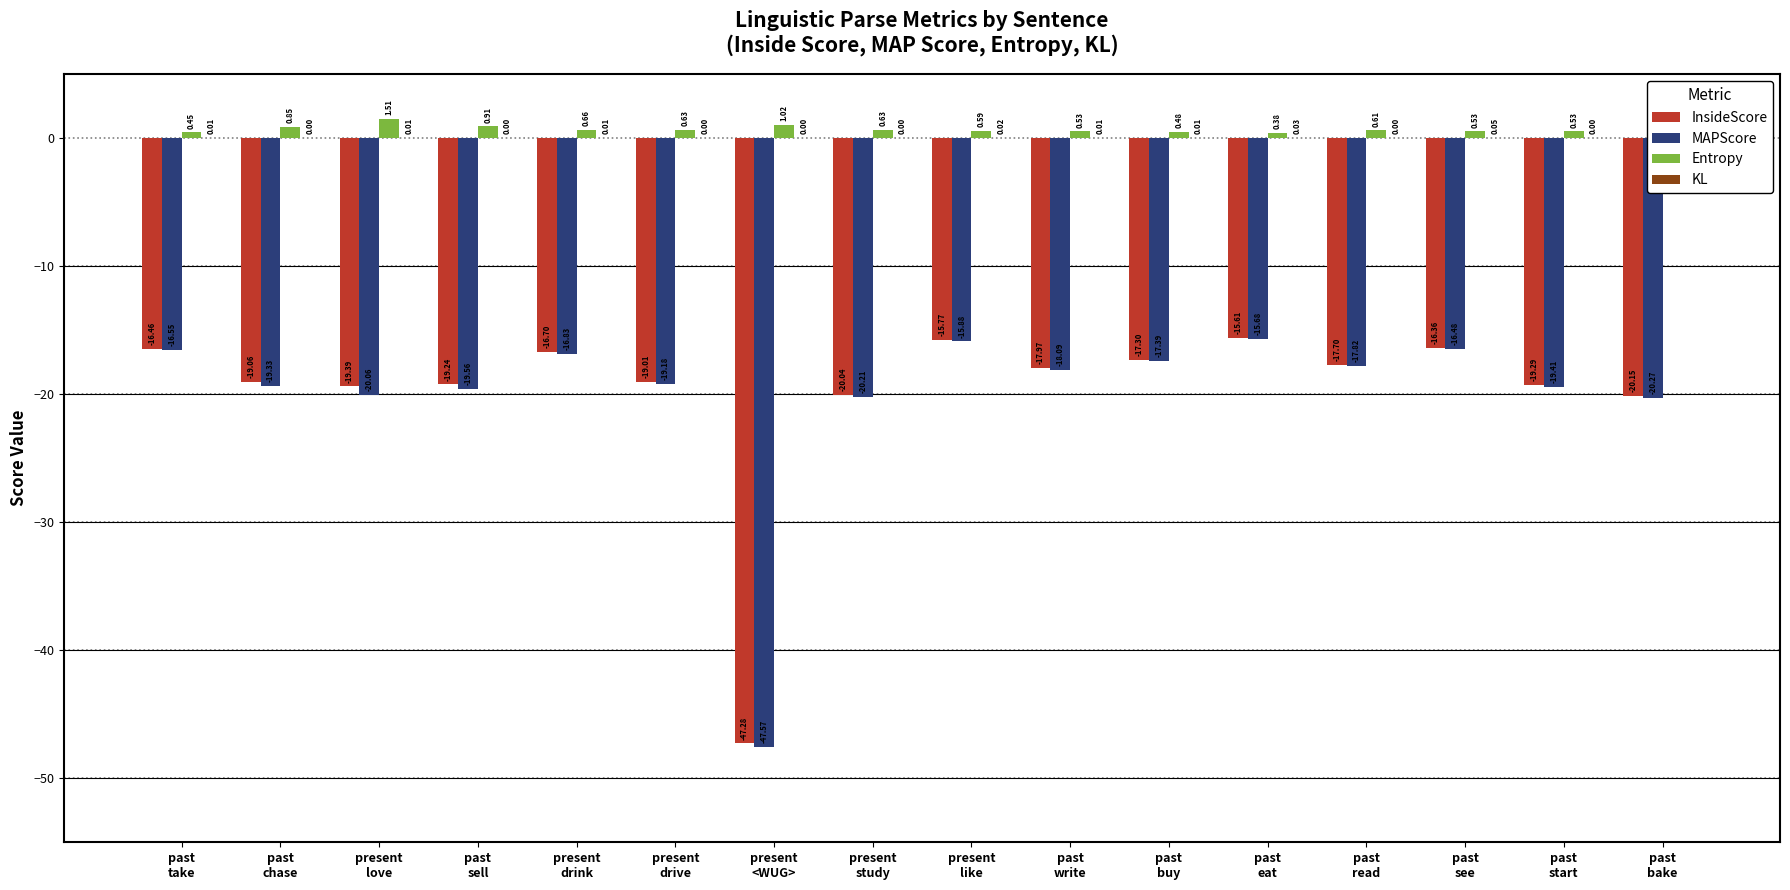

Does the chart contain stacked bars?

No